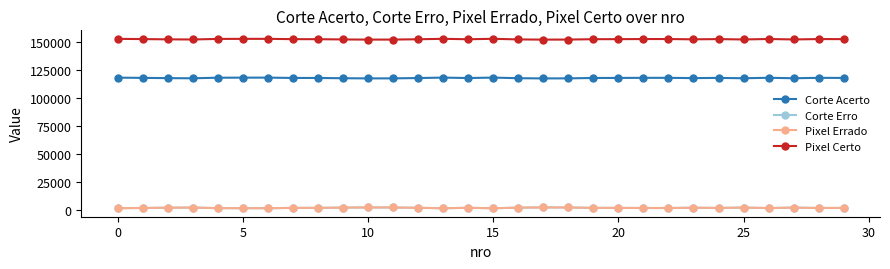

Does the chart have visible grid lines?

No